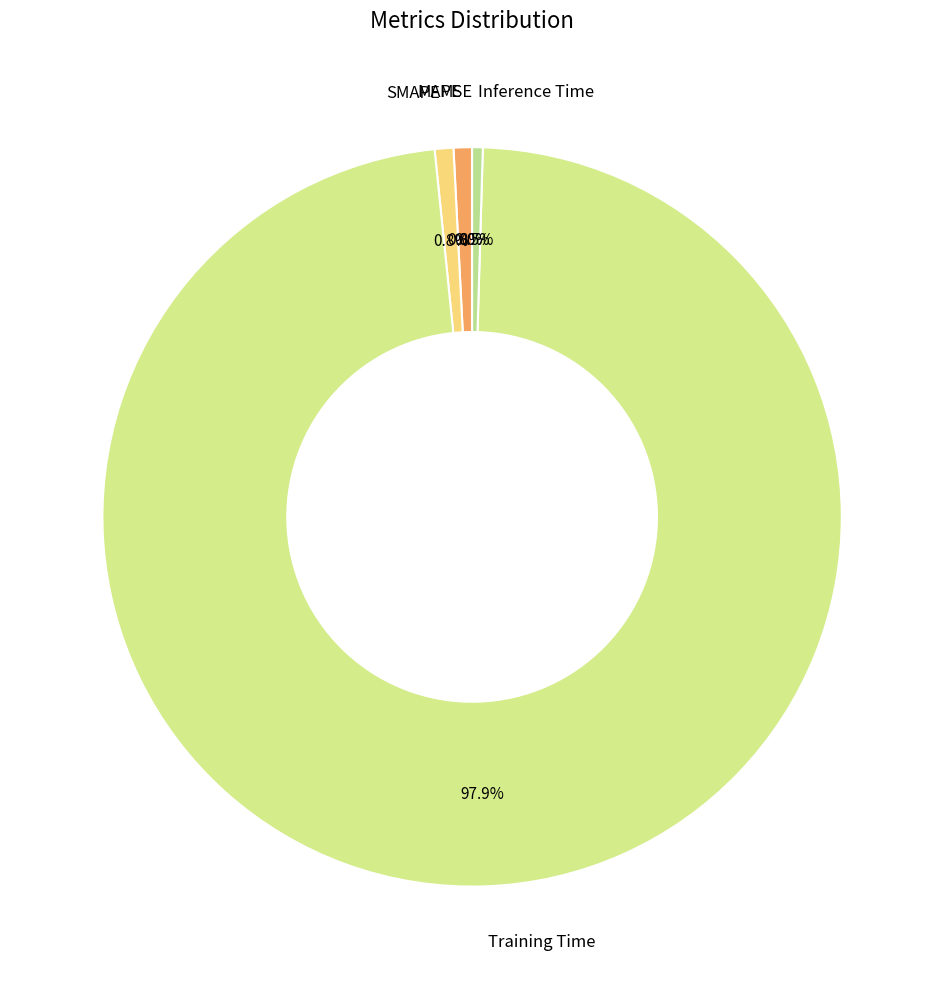

To the nearest percent, what is the combined percentage of SMAPE and Training Time?

99%